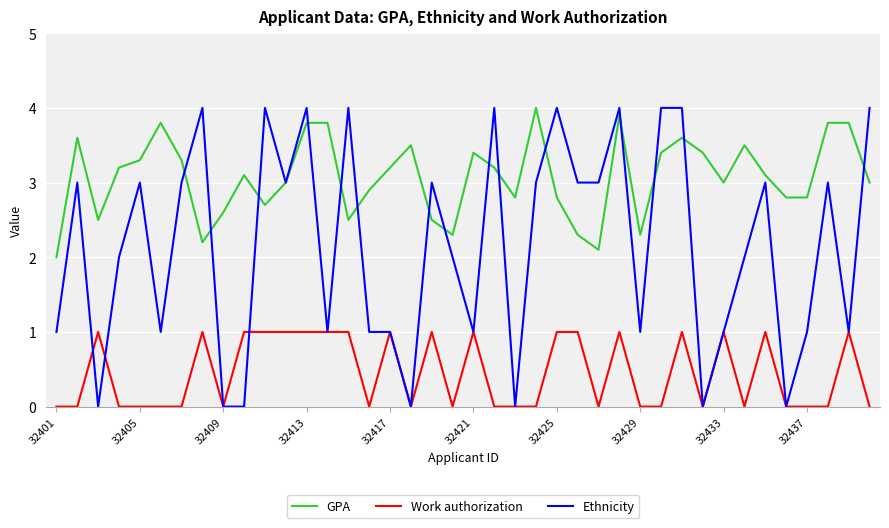

Which series has the largest range (max minus min)?

Ethnicity